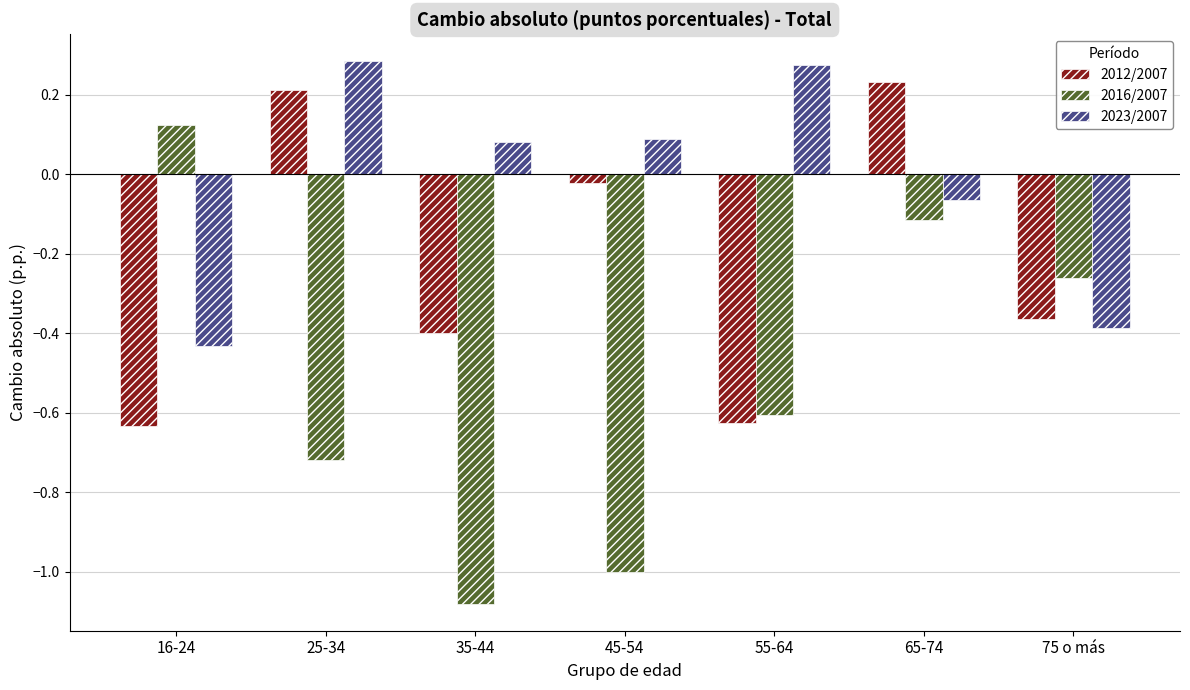

What is the sum of the 2016/2007 values at 45-54 and 55-64?

-1.6